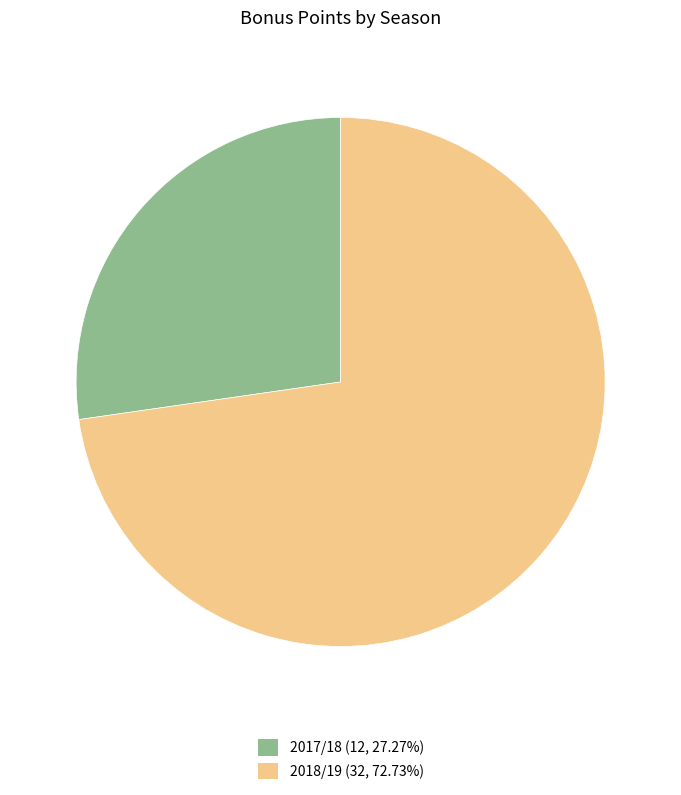

How many segments does this pie chart have?

2